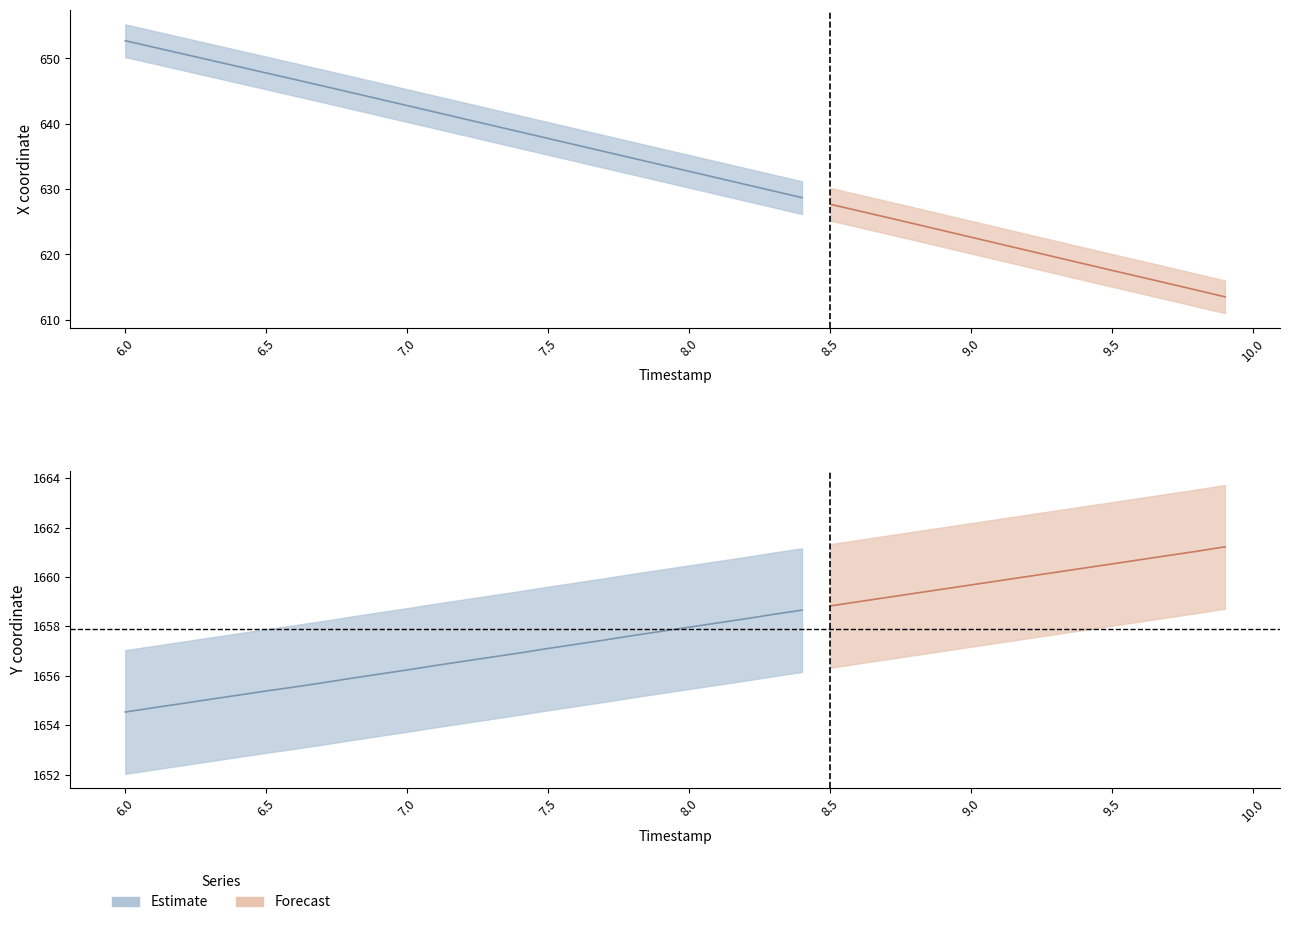

Is this an area chart (filled region under the line)?

No